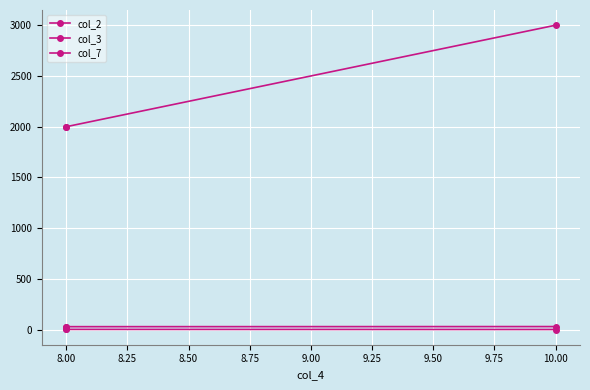

At 10.00, list the series in order from smallest to largest.

col_7, col_2, col_3